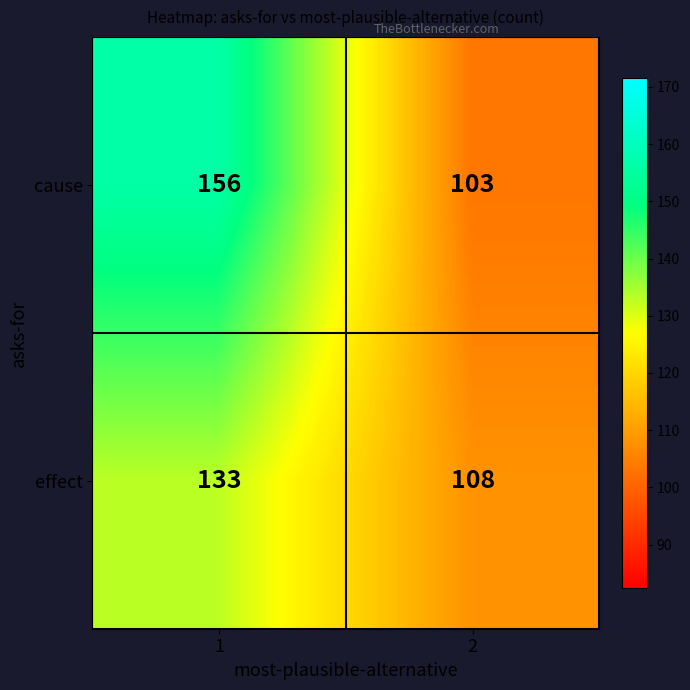

What is the highest value of the cause series?

156